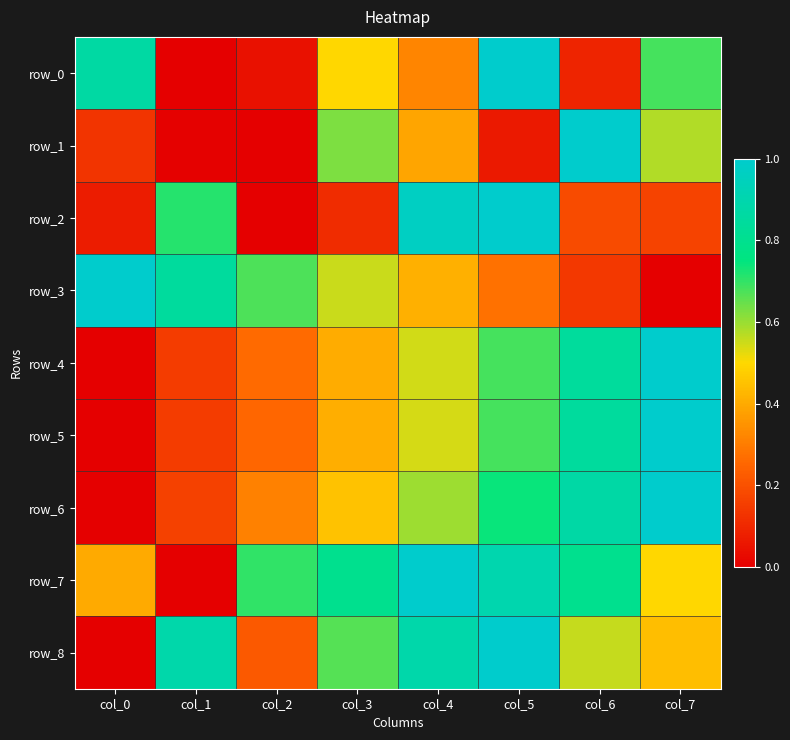

Count the number of data series in this chart.

9